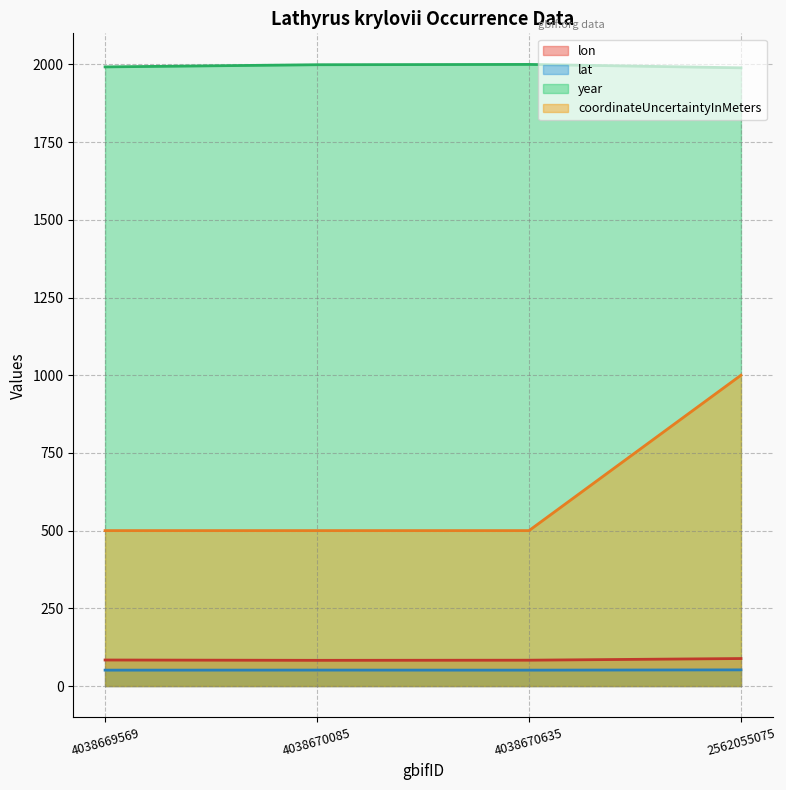

At 4038670635, list the series in order from smallest to largest.

lat, lon, coordinateUncertaintyInMeters, year